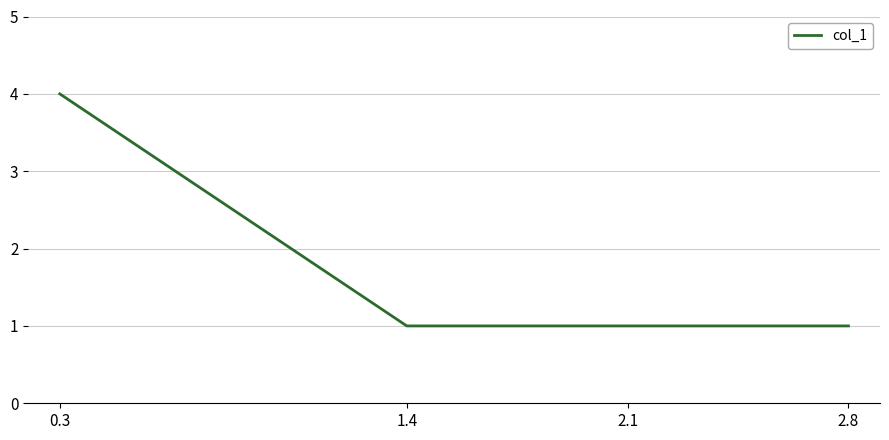

Read the value at 0.3.

4